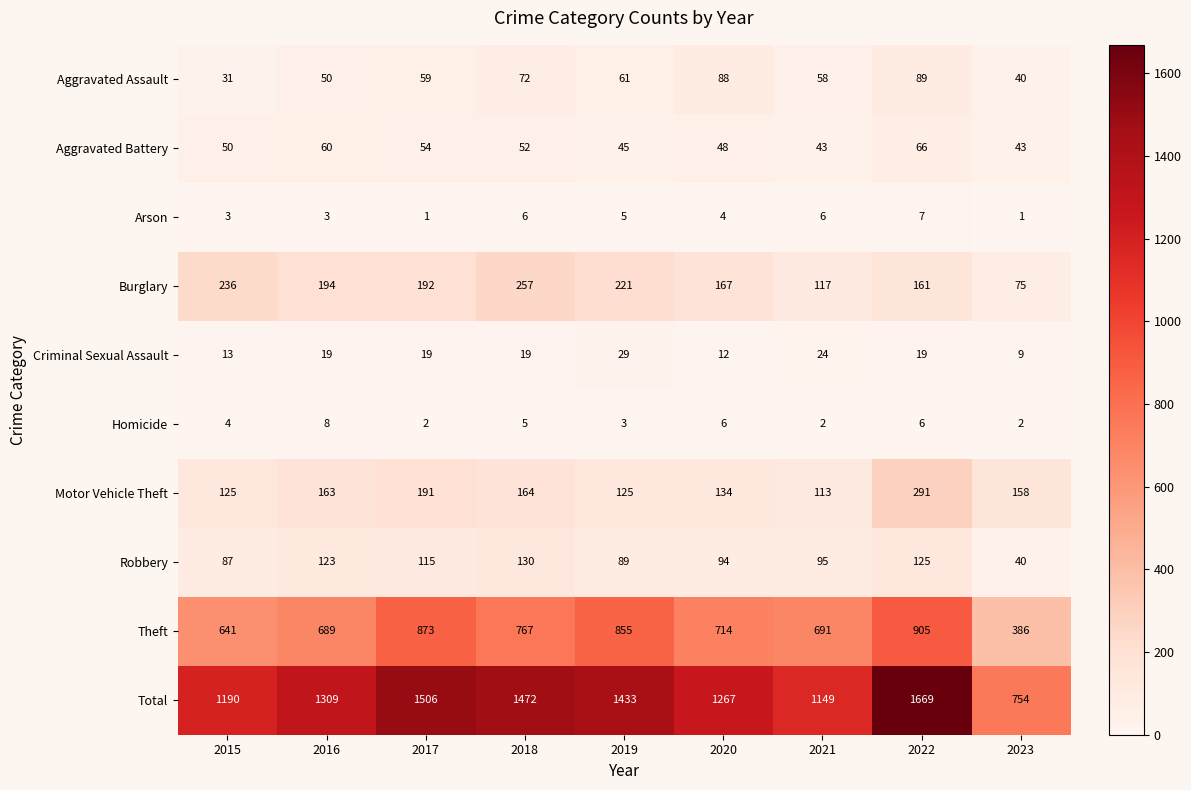

Which series has the largest range (max minus min)?

Total